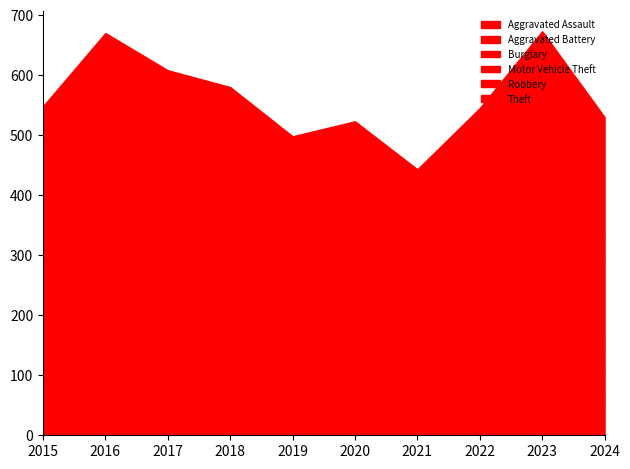

At 2024, list the series in order from largest to smallest.

Theft, Motor Vehicle Theft, Aggravated Assault, Aggravated Battery, Burglary, Robbery